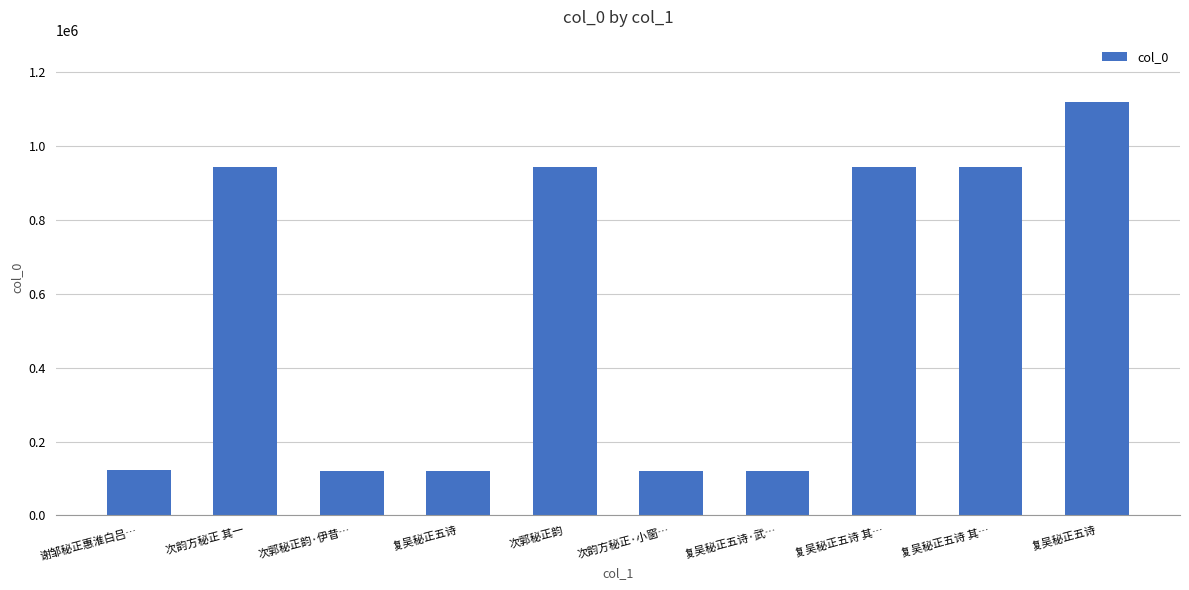

Does the chart contain any negative values?

No